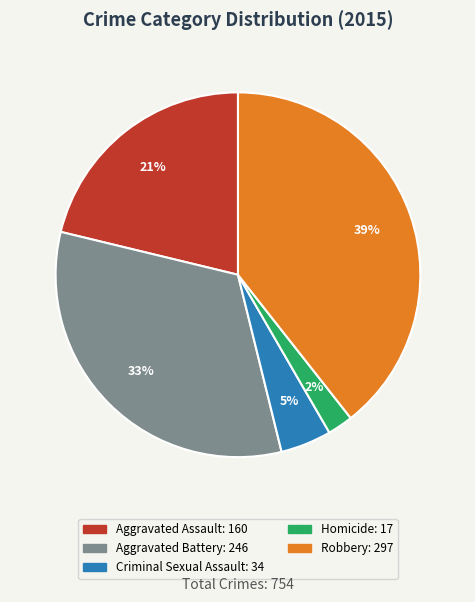

To the nearest percent, what is the difference between the largest and smallest slice percentages?

37%